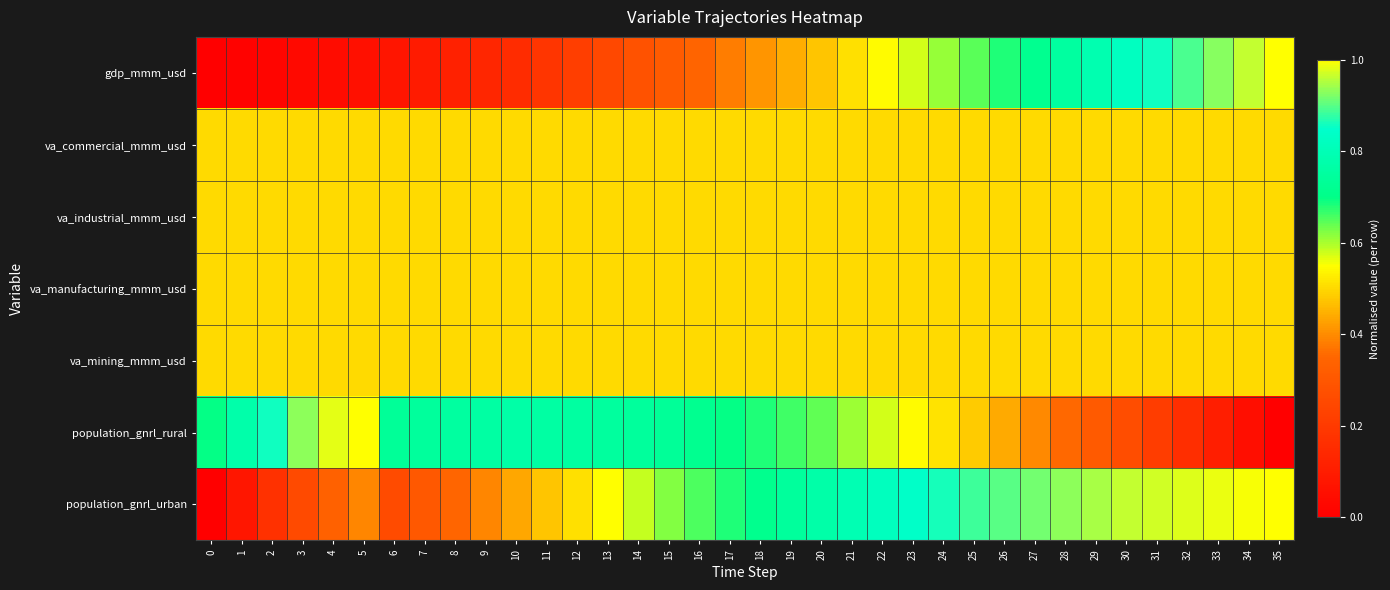

Reading right to left, list all the values displayed in this chart.

gdp_mmm_usd: 35=1.0	34=1.0	33=0.9	32=0.9	31=0.9	30=0.8	29=0.8	28=0.8	27=0.7	26=0.7	25=0.6	24=0.6	23=0.6	22=0.5	21=0.5	20=0.5	19=0.4	18=0.4	17=0.4	16=0.3	15=0.3	14=0.3	13=0.2	12=0.2	11=0.2	10=0.2	9=0.1	8=0.1	7=0.1	6=0.1	5=0.1	4=0.0	3=0.0	2=0.0	1=0.0	0=0.0
va_commercial_mmm_usd: 35=0.5	34=0.5	33=0.5	32=0.5	31=0.5	30=0.5	29=0.5	28=0.5	27=0.5	26=0.5	25=0.5	24=0.5	23=0.5	22=0.5	21=0.5	20=0.5	19=0.5	18=0.5	17=0.5	16=0.5	15=0.5	14=0.5	13=0.5	12=0.5	11=0.5	10=0.5	9=0.5	8=0.5	7=0.5	6=0.5	5=0.5	4=0.5	3=0.5	2=0.5	1=0.5	0=0.5
va_industrial_mmm_usd: 35=0.5	34=0.5	33=0.5	32=0.5	31=0.5	30=0.5	29=0.5	28=0.5	27=0.5	26=0.5	25=0.5	24=0.5	23=0.5	22=0.5	21=0.5	20=0.5	19=0.5	18=0.5	17=0.5	16=0.5	15=0.5	14=0.5	13=0.5	12=0.5	11=0.5	10=0.5	9=0.5	8=0.5	7=0.5	6=0.5	5=0.5	4=0.5	3=0.5	2=0.5	1=0.5	0=0.5
va_manufacturing_mmm_usd: 35=0.5	34=0.5	33=0.5	32=0.5	31=0.5	30=0.5	29=0.5	28=0.5	27=0.5	26=0.5	25=0.5	24=0.5	23=0.5	22=0.5	21=0.5	20=0.5	19=0.5	18=0.5	17=0.5	16=0.5	15=0.5	14=0.5	13=0.5	12=0.5	11=0.5	10=0.5	9=0.5	8=0.5	7=0.5	6=0.5	5=0.5	4=0.5	3=0.5	2=0.5	1=0.5	0=0.5
va_mining_mmm_usd: 35=0.5	34=0.5	33=0.5	32=0.5	31=0.5	30=0.5	29=0.5	28=0.5	27=0.5	26=0.5	25=0.5	24=0.5	23=0.5	22=0.5	21=0.5	20=0.5	19=0.5	18=0.5	17=0.5	16=0.5	15=0.5	14=0.5	13=0.5	12=0.5	11=0.5	10=0.5	9=0.5	8=0.5	7=0.5	6=0.5	5=0.5	4=0.5	3=0.5	2=0.5	1=0.5	0=0.5
population_gnrl_rural: 35=0.0	34=0.1	33=0.1	32=0.2	31=0.2	30=0.3	29=0.3	28=0.4	27=0.4	26=0.4	25=0.5	24=0.5	23=0.5	22=0.6	21=0.6	20=0.6	19=0.7	18=0.7	17=0.7	16=0.7	15=0.7	14=0.7	13=0.7	12=0.8	11=0.8	10=0.8	9=0.8	8=0.8	7=0.7	6=0.7	5=1.0	4=1.0	3=0.9	2=0.9	1=0.8	0=0.7
population_gnrl_urban: 35=1.0	34=1.0	33=1.0	32=1.0	31=1.0	30=1.0	29=0.9	28=0.9	27=0.9	26=0.9	25=0.9	24=0.9	23=0.8	22=0.8	21=0.8	20=0.8	19=0.7	18=0.7	17=0.7	16=0.7	15=0.6	14=0.6	13=0.5	12=0.5	11=0.5	10=0.4	9=0.4	8=0.3	7=0.3	6=0.3	5=0.4	4=0.3	3=0.3	2=0.2	1=0.1	0=0.0